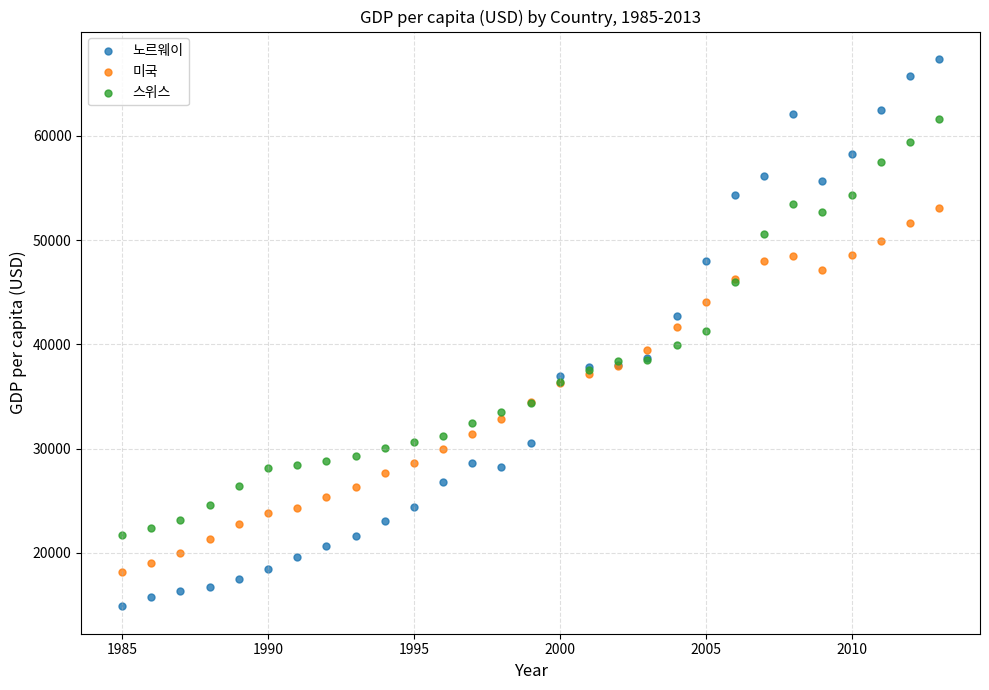

What are all the series names shown in the legend?

노르웨이, 미국, 스위스